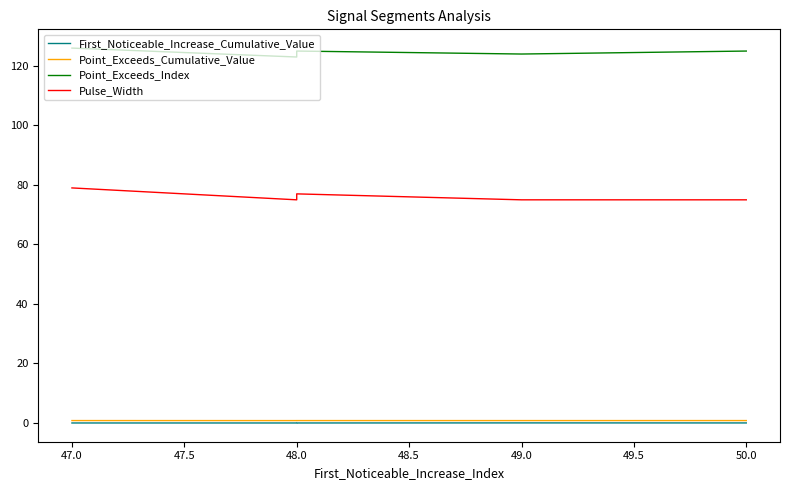

How many data points does each series have?

5